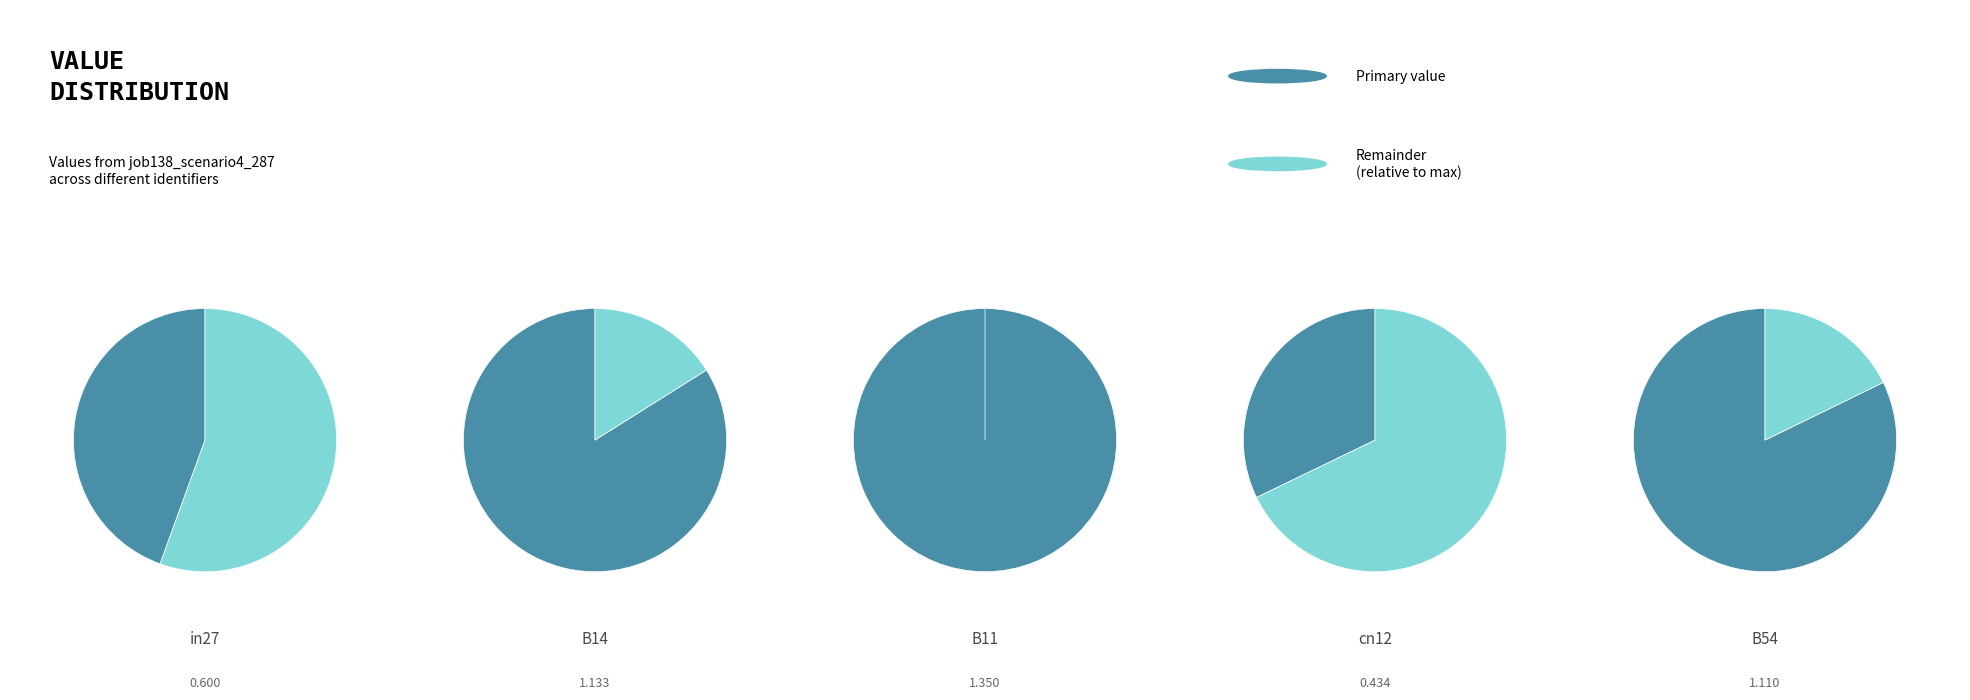

To the nearest percent, what percentage of the pie is cn12?

9%